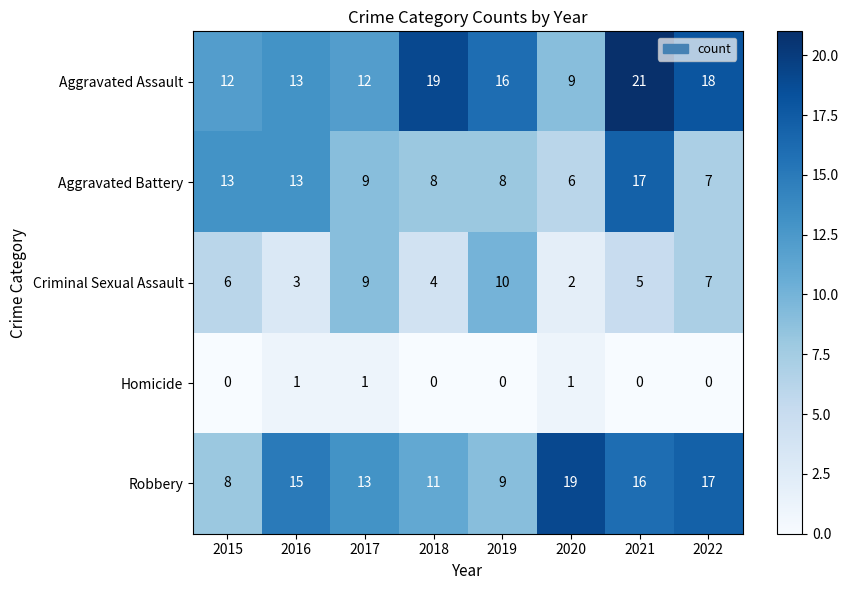

Which category has the highest value in the Aggravated Assault series?

2021